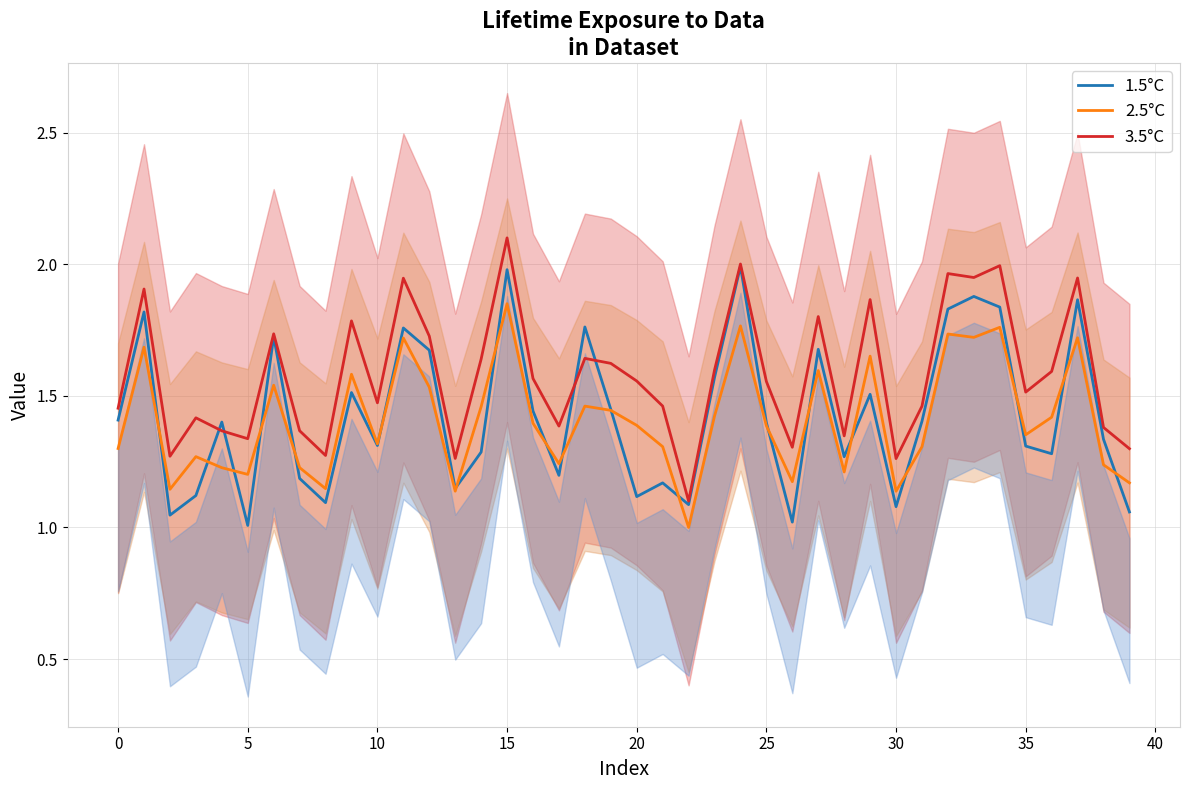

At which label is 2.5°C closest to 1?

22